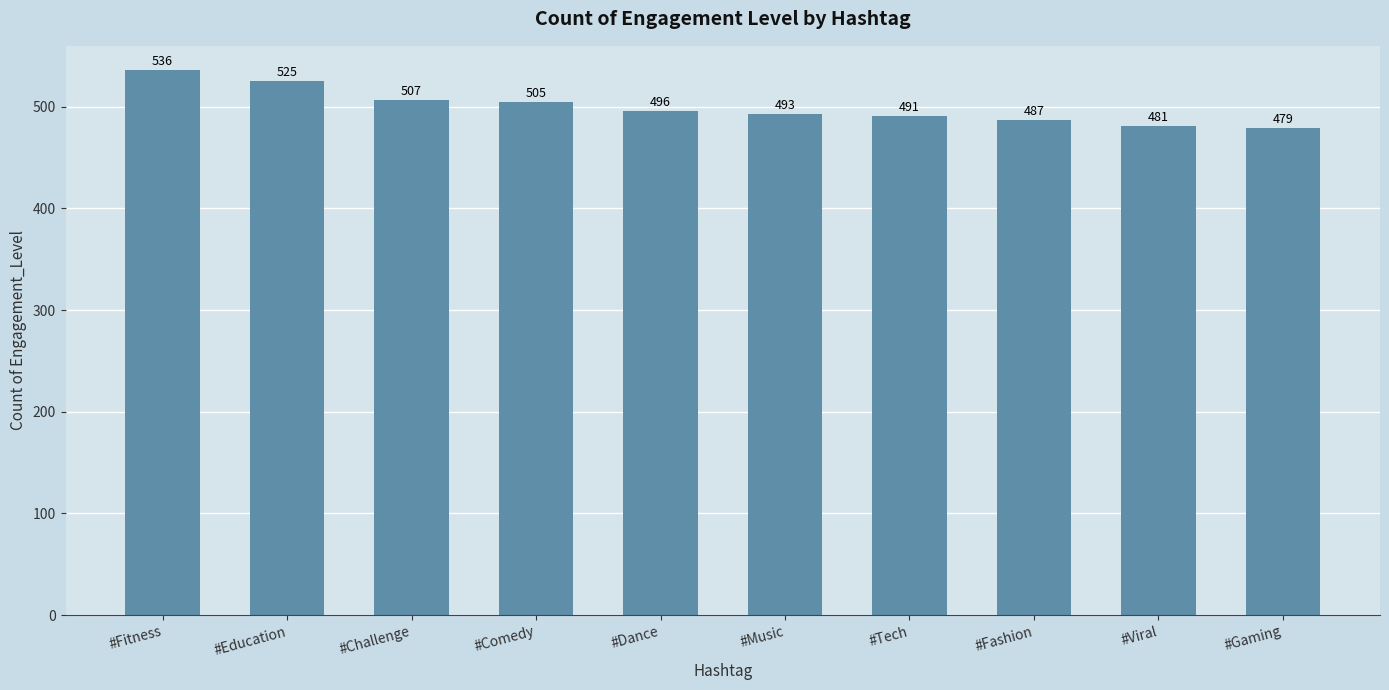

What is the difference between the maximum and minimum values?

57